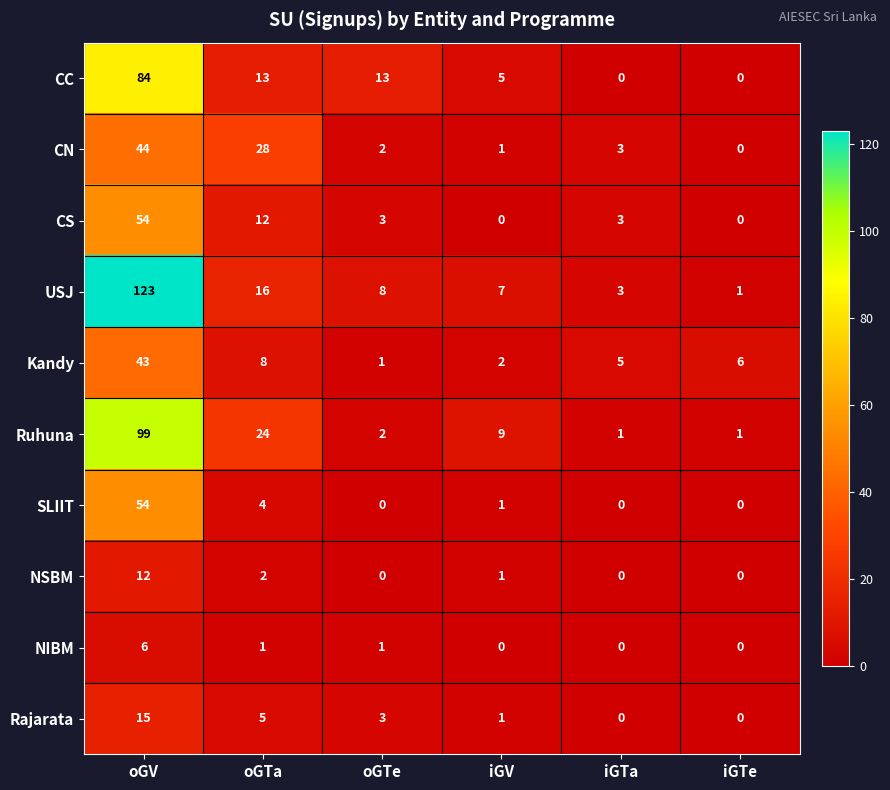

What is the sum of all CS values?

72